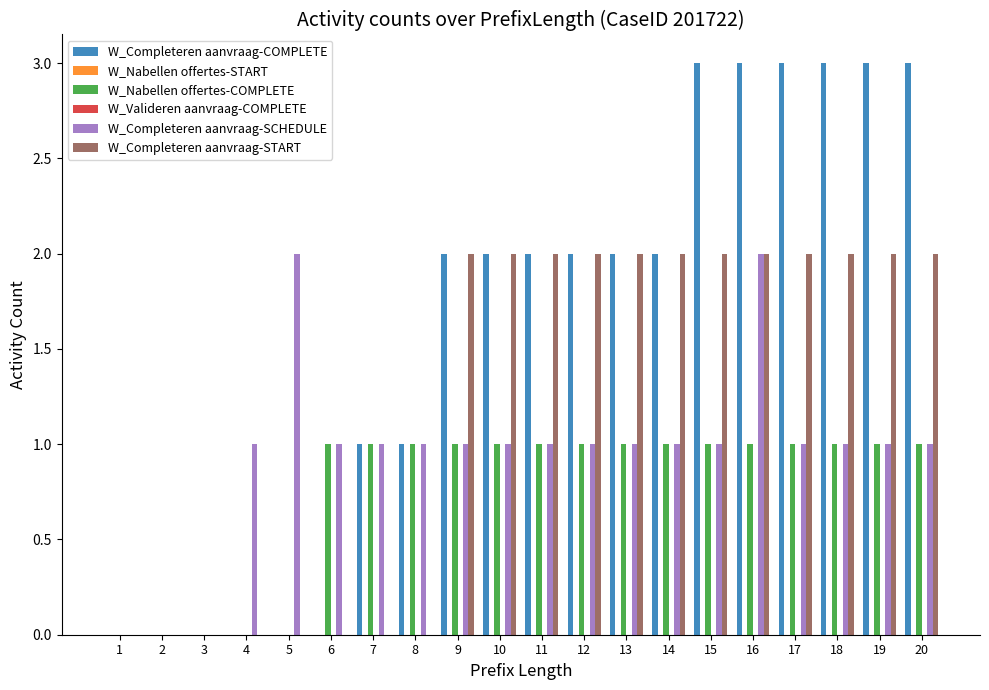

Count the number of categories in the chart.

20